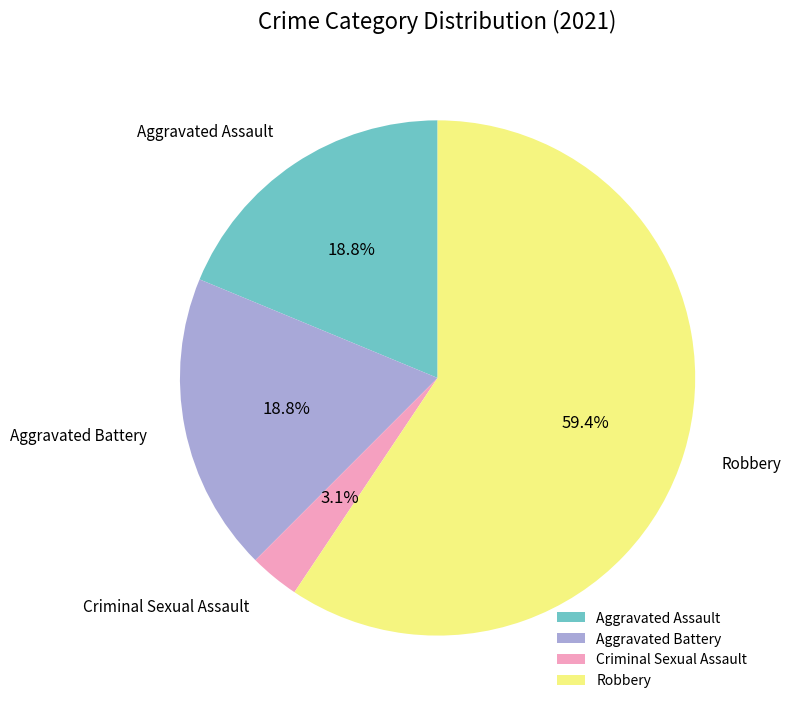

Between Aggravated Assault and Criminal Sexual Assault, which is larger?

Aggravated Assault